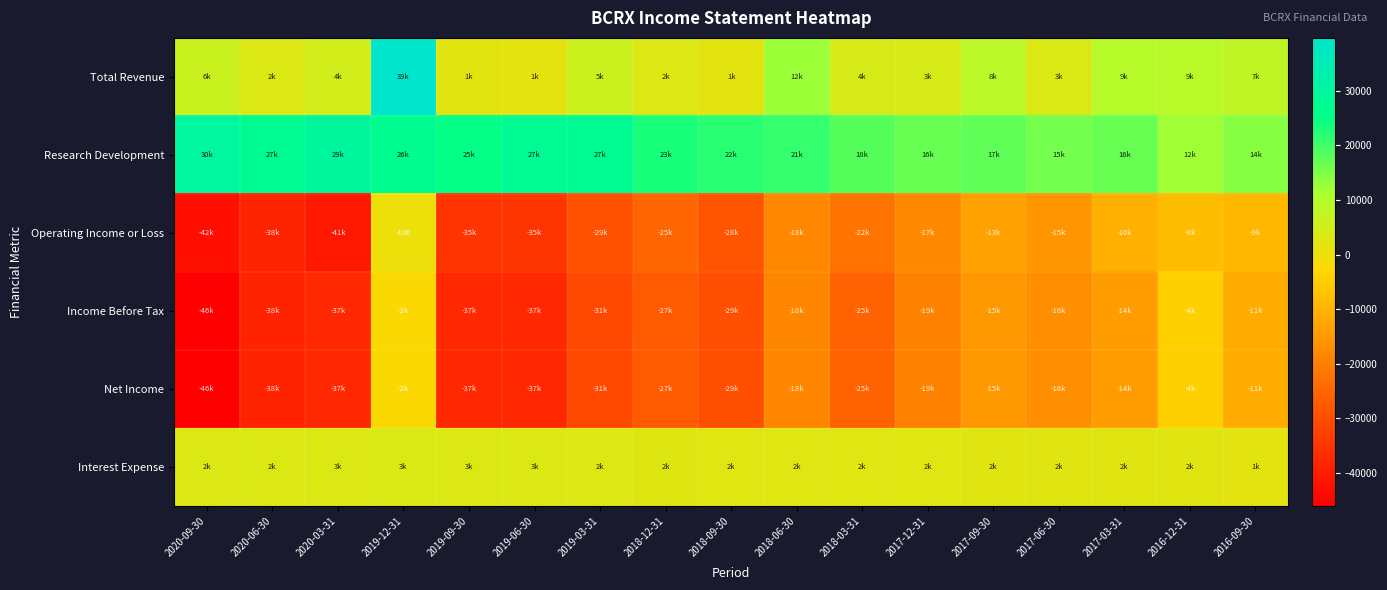

At which category is the sum across all series the highest?

2019-12-31